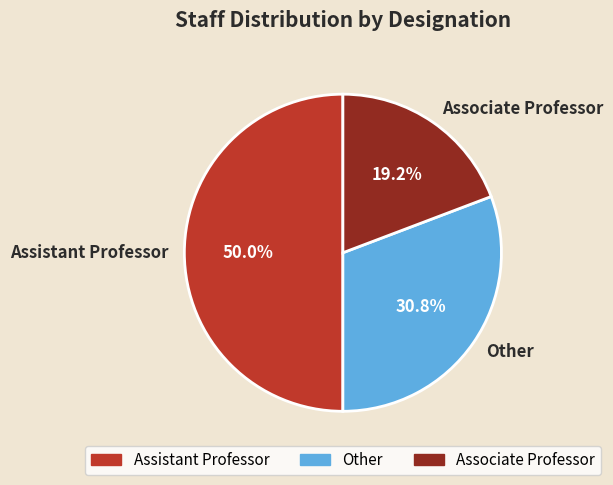

What is the ratio of the value at Assistant Professor to the value at Other?

1.6